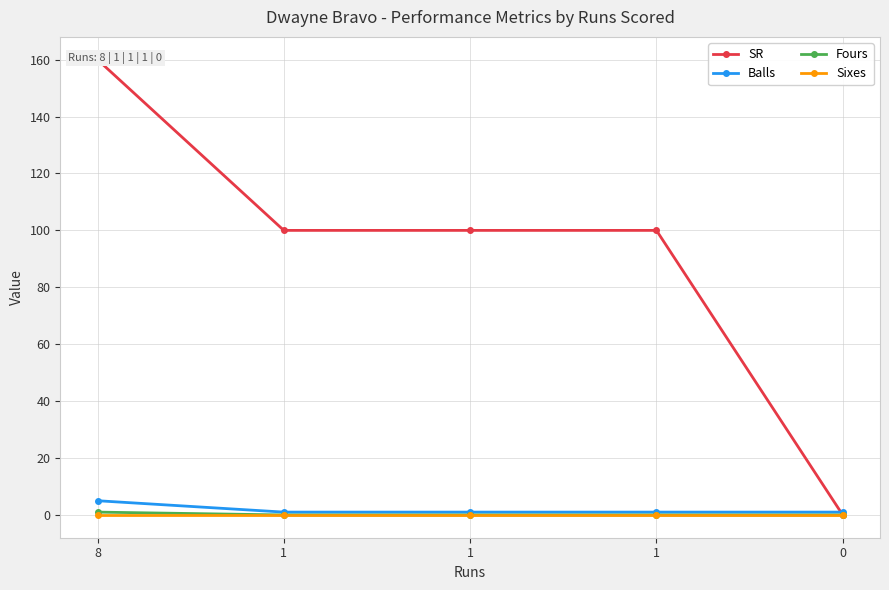

True or false: Fours and Sixes intersect in this chart.

False